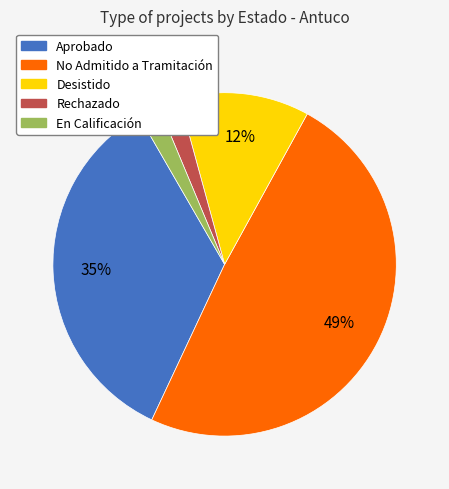

Is there a majority slice in this chart?

No